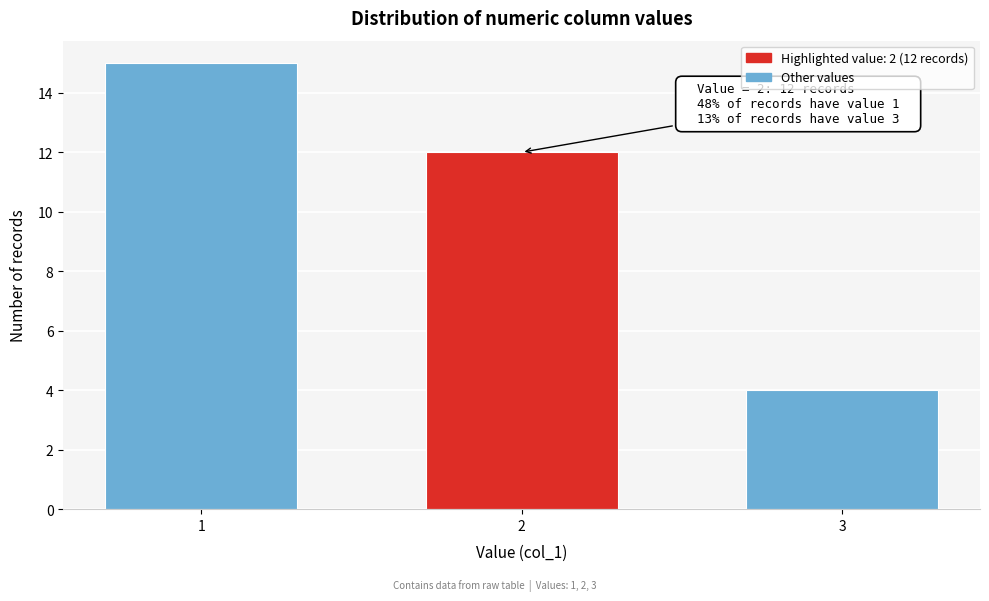

Reading left to right, transcribe all the data shown in this chart.

15	12	4